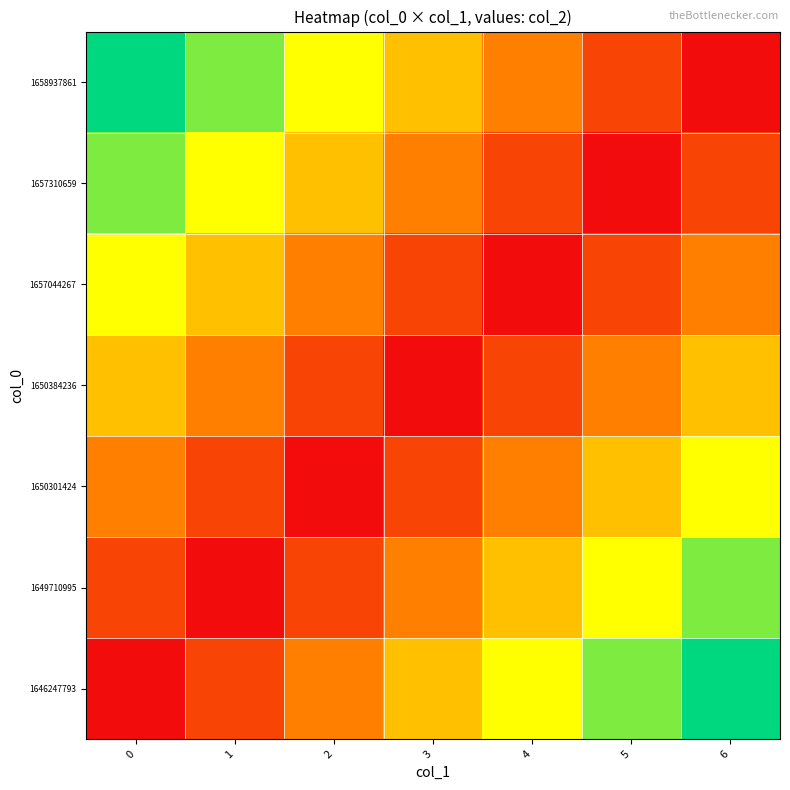

Reading left to right, what are all the values shown in this chart?

1646247793: 0=0.0	1=0.2	2=0.3	3=0.5	4=0.7	5=0.8	6=1.0
1649710995: 0=0.2	1=0.0	2=0.2	3=0.3	4=0.5	5=0.7	6=0.8
1650301424: 0=0.3	1=0.2	2=0.0	3=0.2	4=0.3	5=0.5	6=0.7
1650384236: 0=0.5	1=0.3	2=0.2	3=0.0	4=0.2	5=0.3	6=0.5
1657044267: 0=0.7	1=0.5	2=0.3	3=0.2	4=0.0	5=0.2	6=0.3
1657310659: 0=0.8	1=0.7	2=0.5	3=0.3	4=0.2	5=0.0	6=0.2
1658937861: 0=1.0	1=0.8	2=0.7	3=0.5	4=0.3	5=0.2	6=0.0